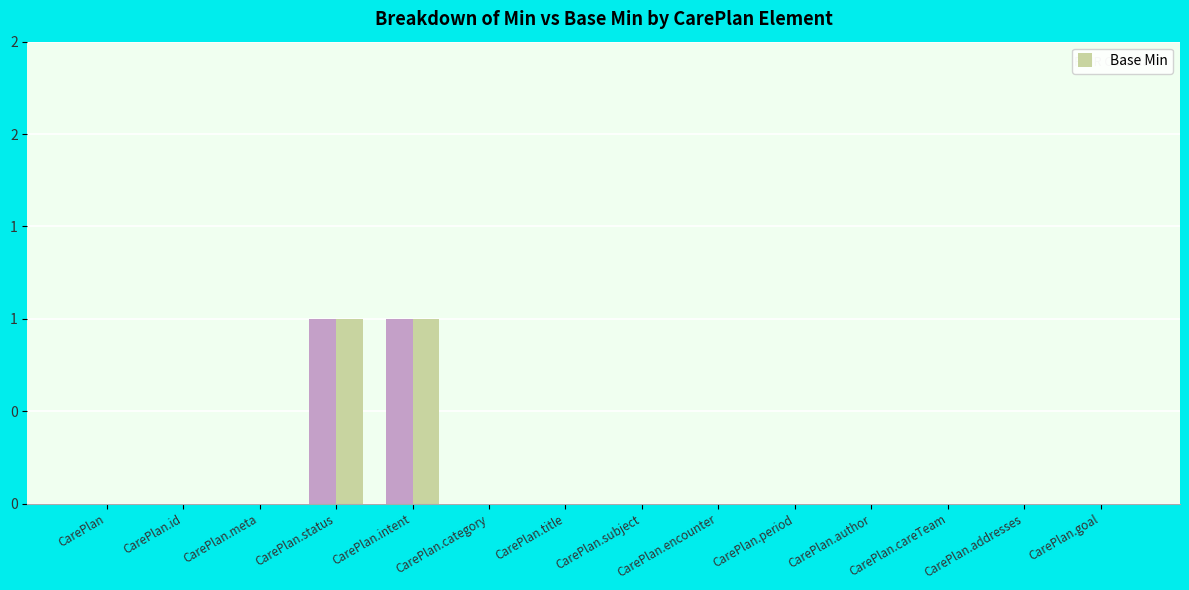

Are the bars horizontal?

No